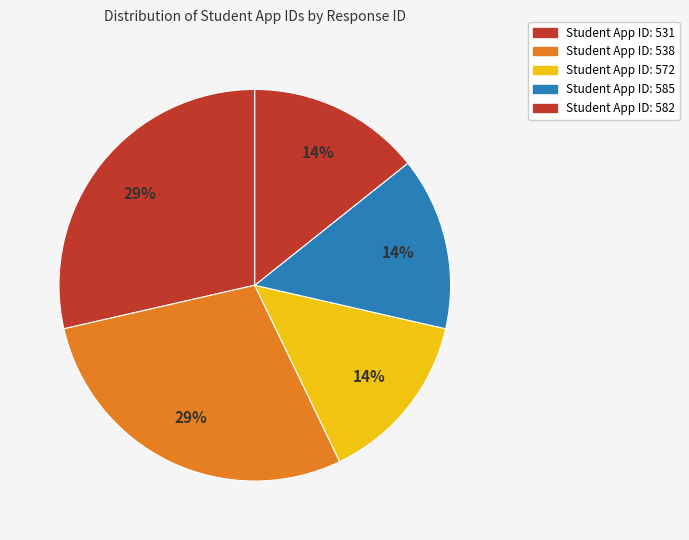

How many segments does this pie chart have?

5